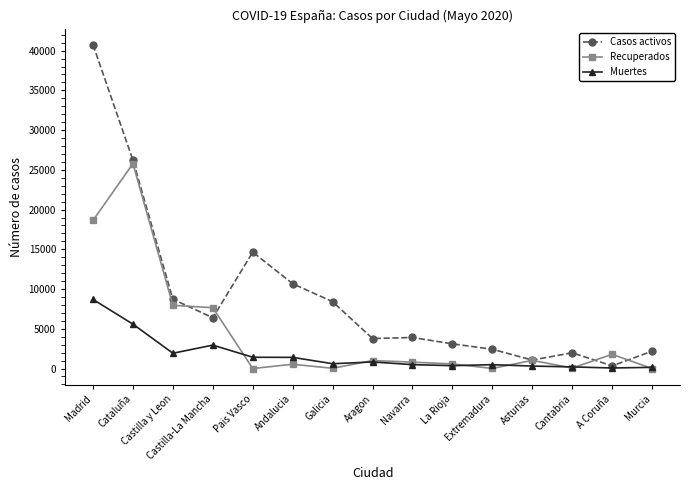

The value of Muertes at Extremadura is 487. True or false?

True